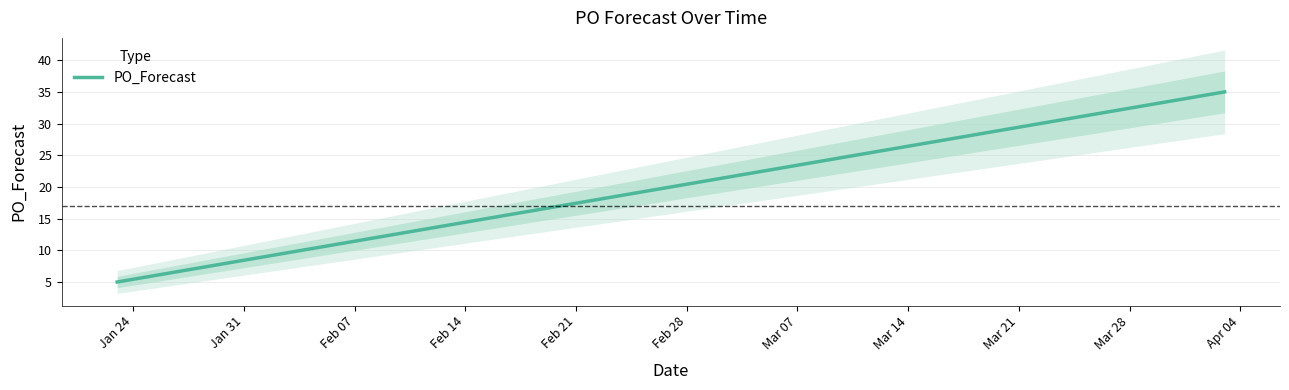

Rank the categories by value from lowest to highest.

2023-01-23, 2023-01-30, 2023-02-06, 2023-02-13, 2023-02-20, 2023-02-27, 2023-03-06, 2023-03-13, 2023-03-20, 2023-03-27, 2023-04-03